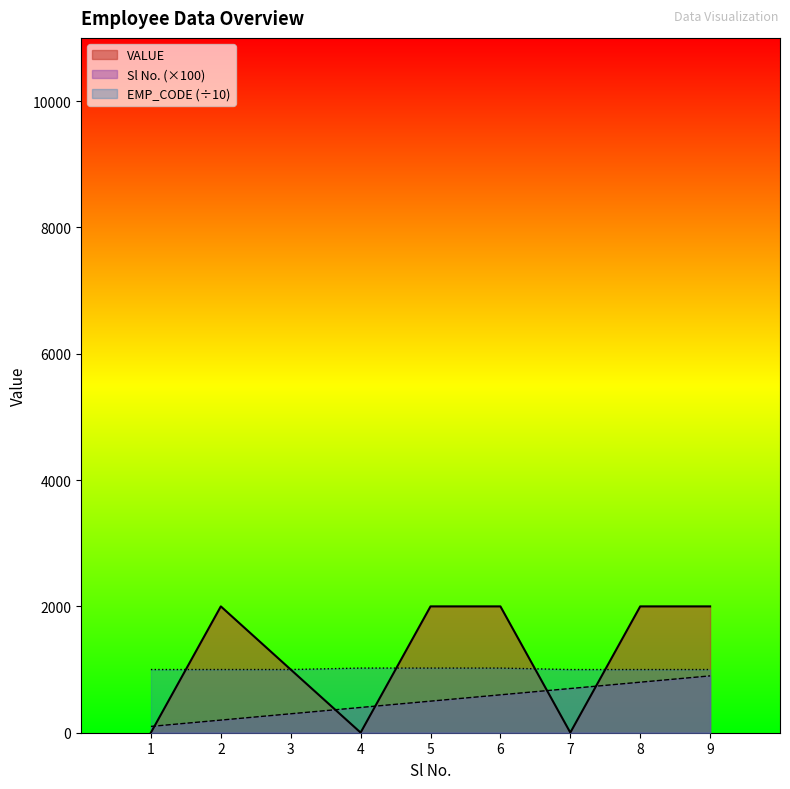

What is the difference between the highest and lowest values at 6?

1400.0